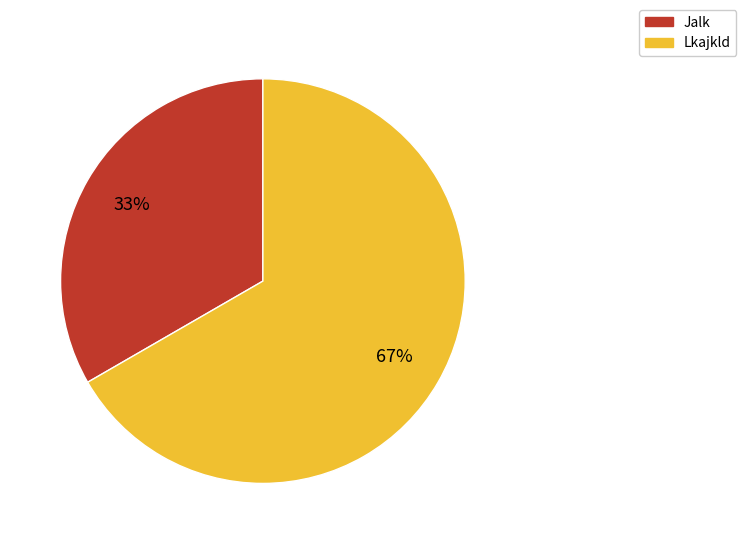

True or false: Lkajkld accounts for 67% of the total.

True